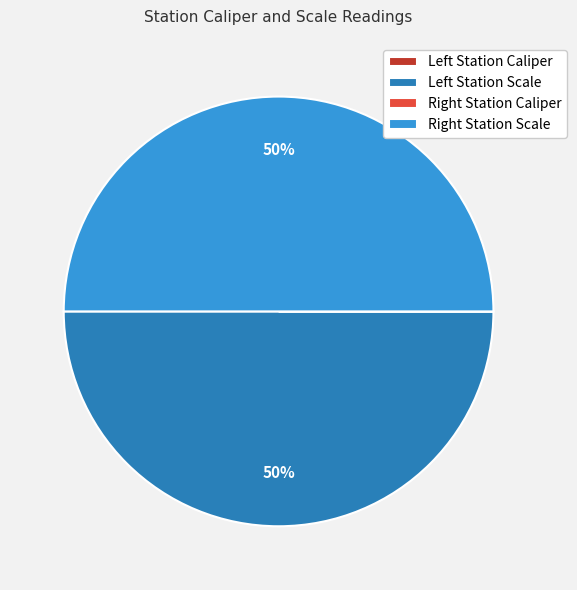

To the nearest percent, what is the difference between the largest and smallest slice percentages?

50%